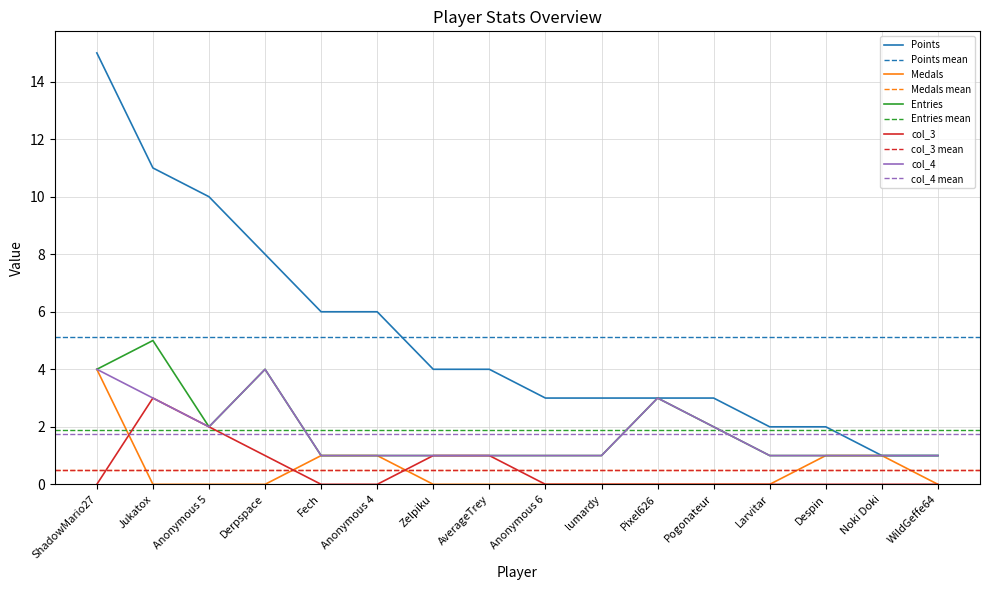

What is the value of the Medals point at the 5th from the left?

1